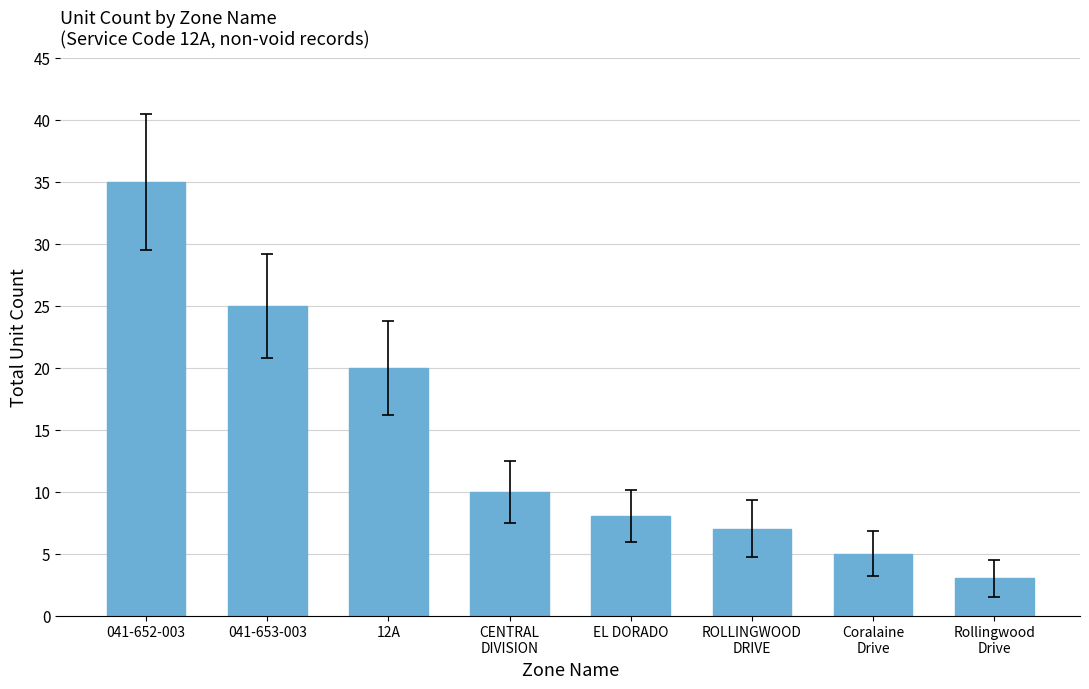

Are the bars horizontal?

No